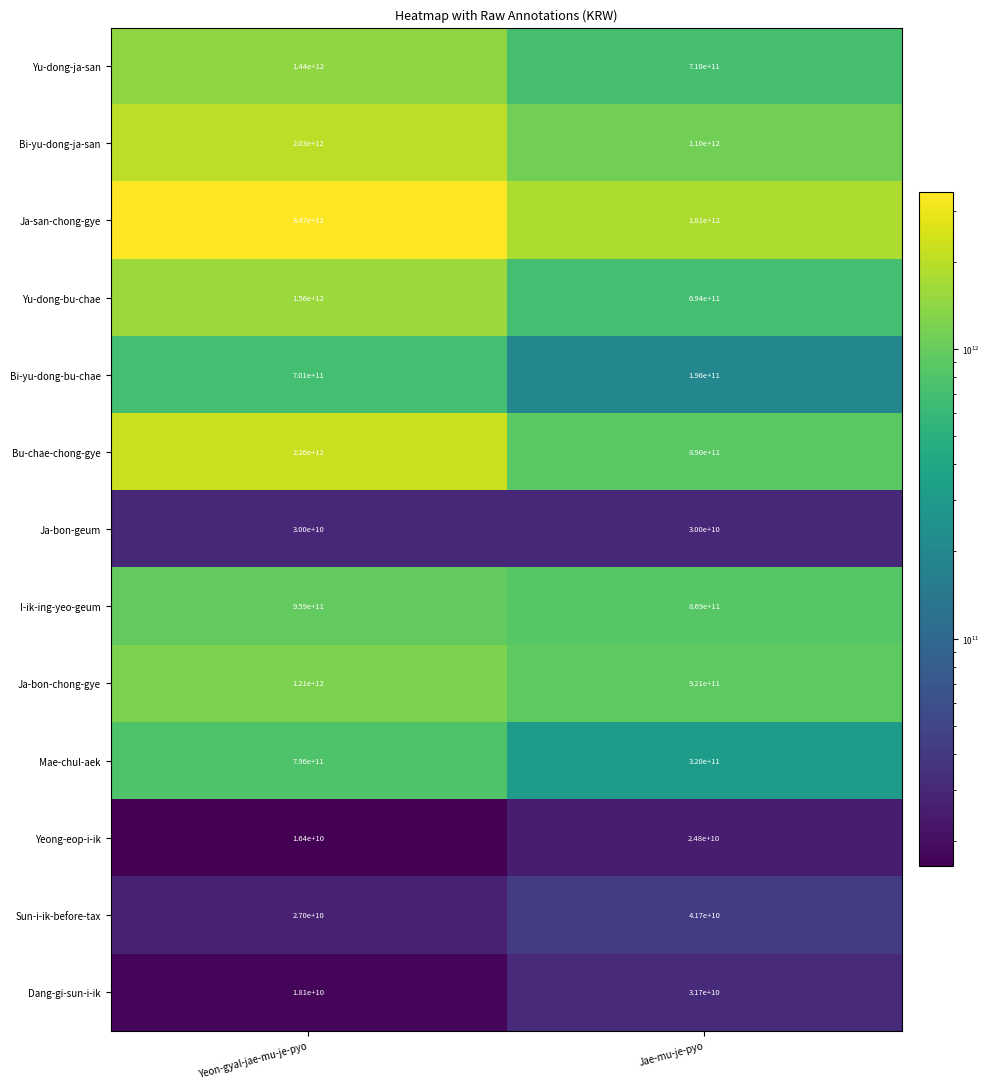

The value of Bi-yu-dong-ja-san at Yeon-gyal-jae-mu-je-pyo is 2030000000000. True or false?

True